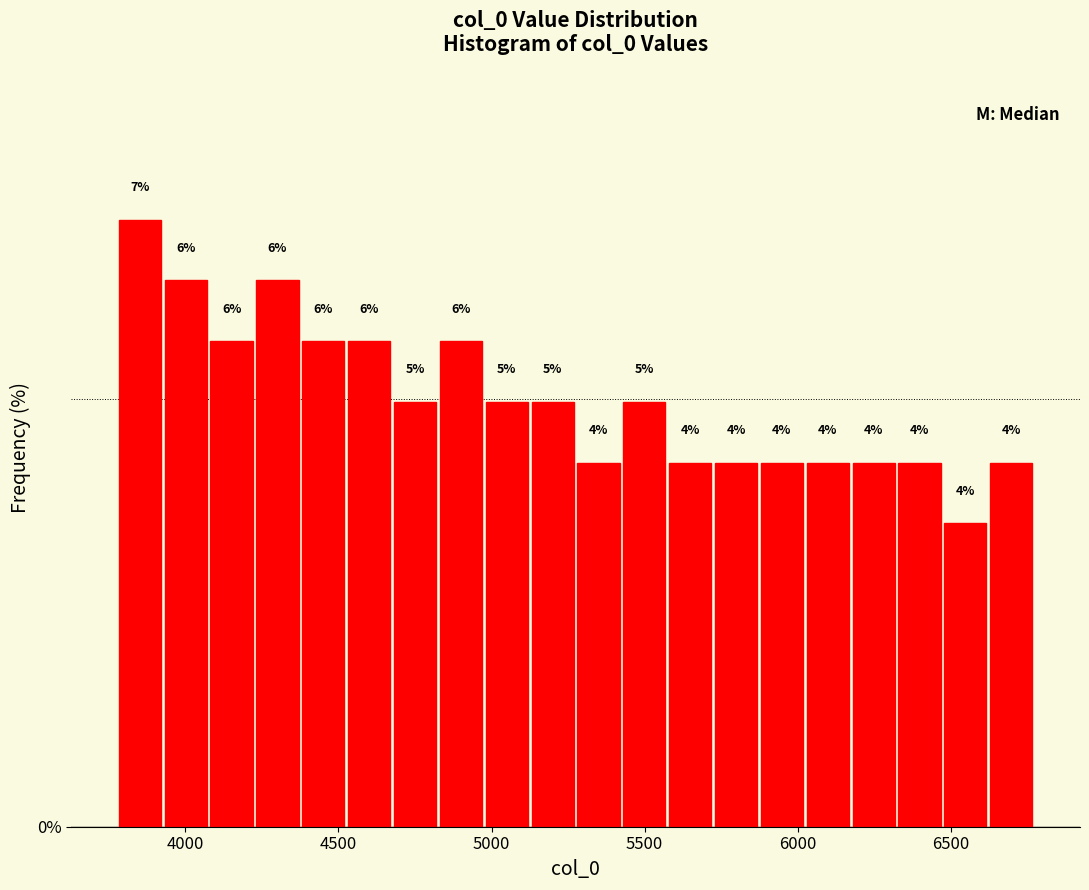

Around what value on the x-axis is the tallest bar? Give the approximate position of its centre, as read against the axis.

3850